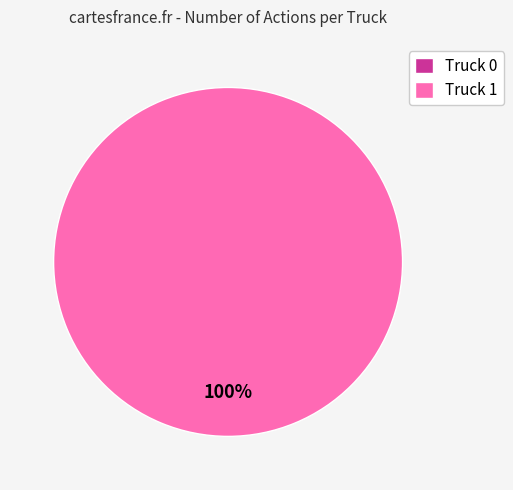

Which slice is the smallest?

Truck 0